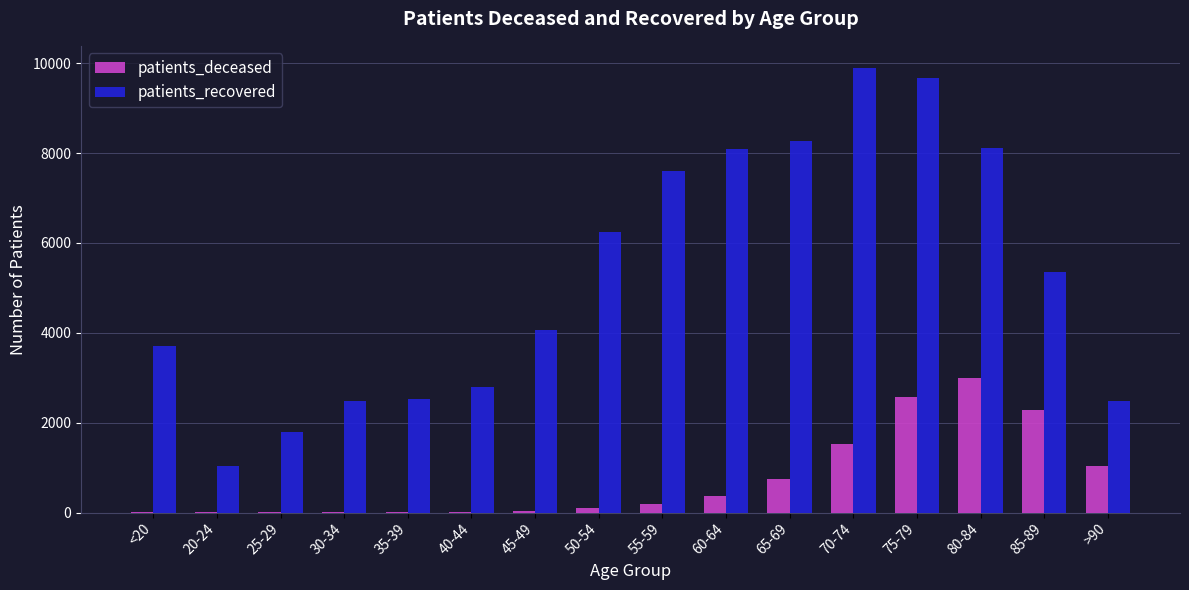

Are the bars grouped side by side (vs. stacked)?

Yes